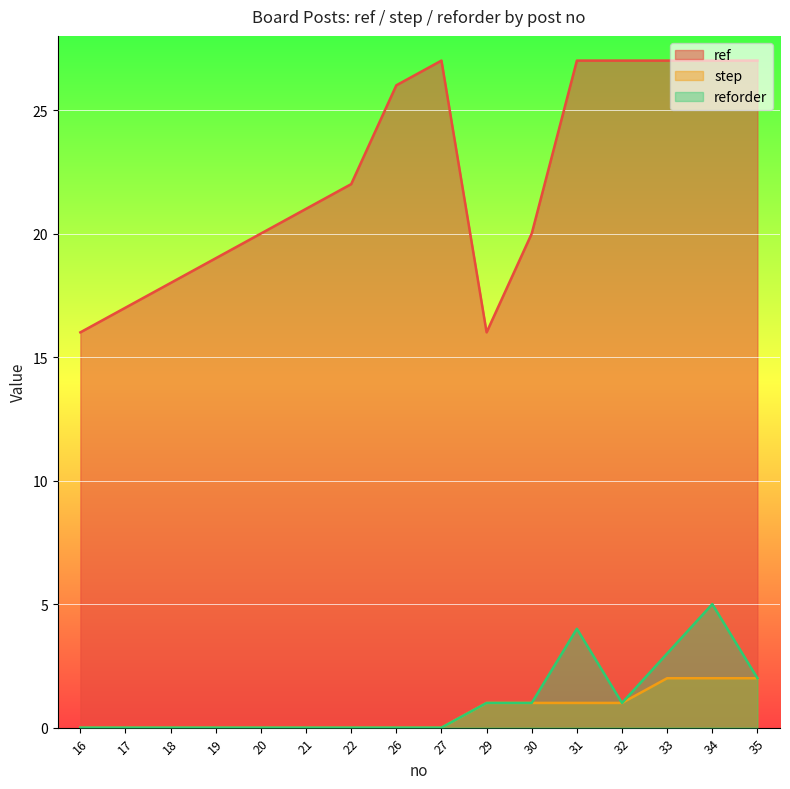

Reading left to right, transcribe all the data shown in this chart.

ref: 16=16	17=17	18=18	19=19	20=20	21=21	22=22	26=26	27=27	29=16	30=20	31=27	32=27	33=27	34=27	35=27
step: 16=0	17=0	18=0	19=0	20=0	21=0	22=0	26=0	27=0	29=1	30=1	31=1	32=1	33=2	34=2	35=2
reforder: 16=0	17=0	18=0	19=0	20=0	21=0	22=0	26=0	27=0	29=1	30=1	31=4	32=1	33=3	34=5	35=2